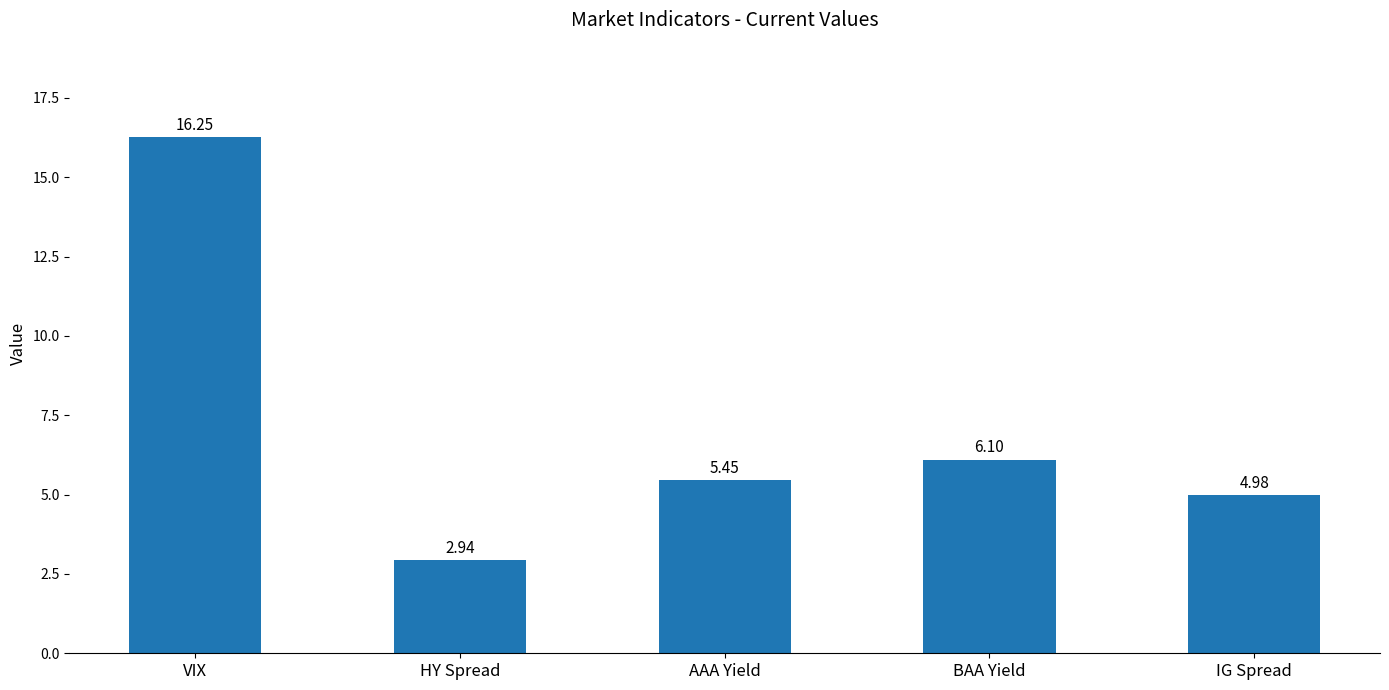

What is the label of the 3rd bar from the left?

AAA Yield